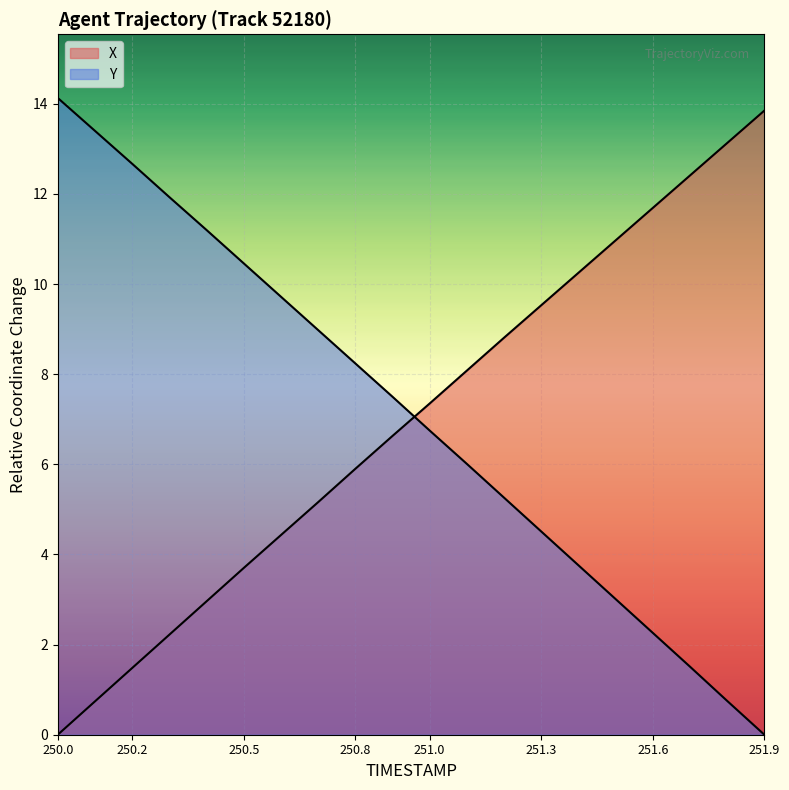

Rank the series by their maximum value, from lowest to highest.

X, Y